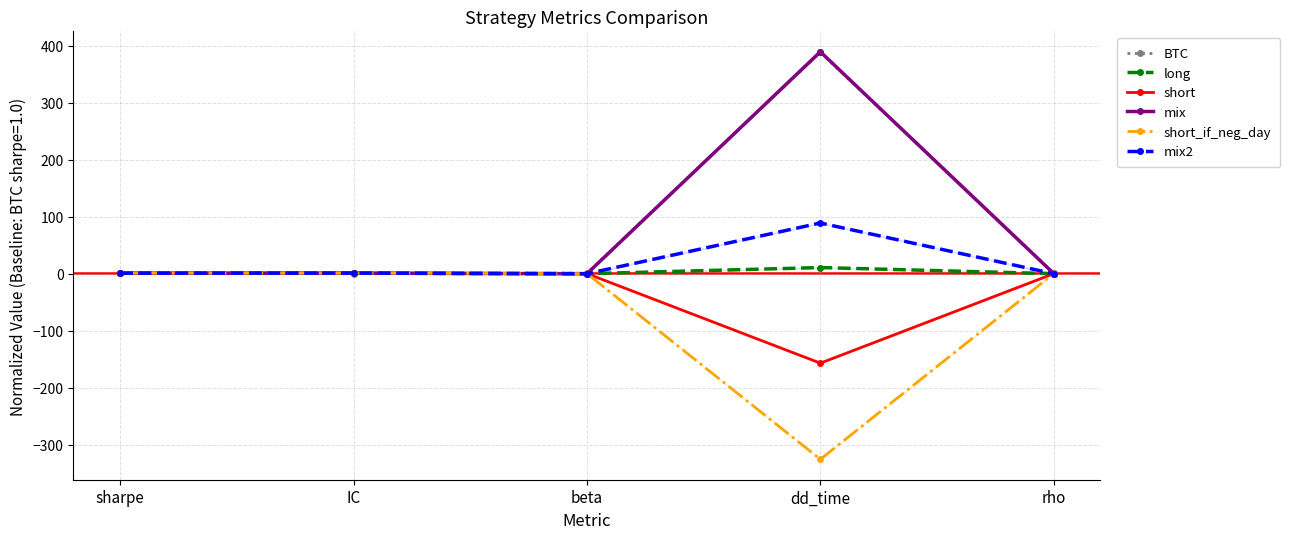

Reading right to left, transcribe all the data shown in this chart.

BTC: 1.1	388.6	1.1	0.0	1.0
long: 0.1	10.9	0.0	1.0	1.0
short: 0.1	-156.9	0.3	1.1	1.0
mix: 0.3	389.7	0.0	1.0	1.0
short_if_neg_day: 0.3	-325.7	0.3	0.9	1.0
mix2: 0.1	89.1	0.1	1.1	1.0